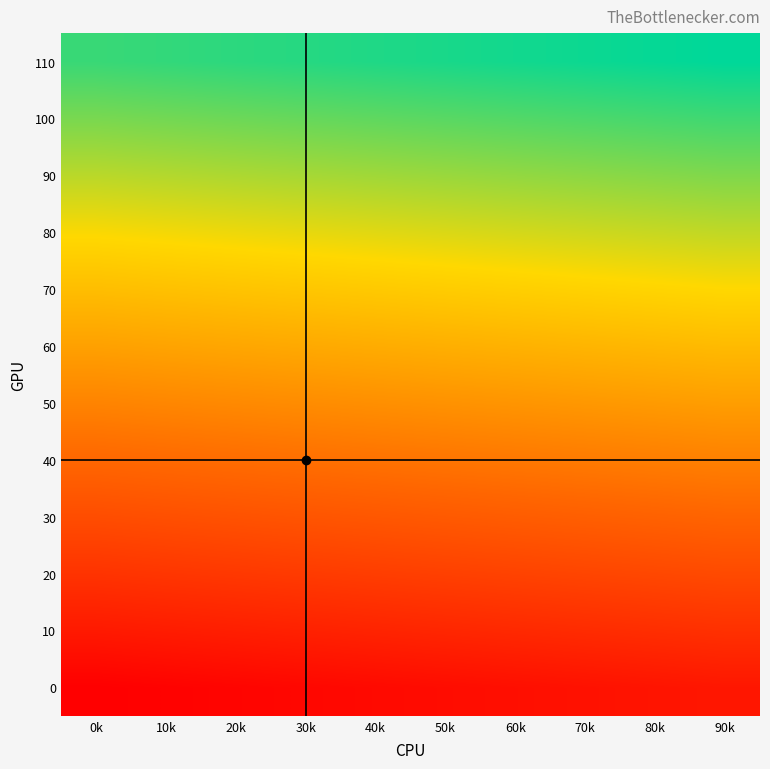

How many categories are shown in the chart?

10